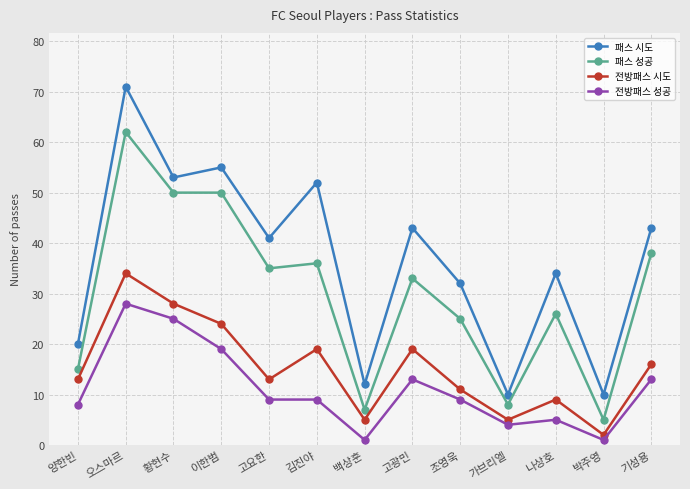

Between 고요한 and 박주영, which series saw the biggest shift?

패스 시도